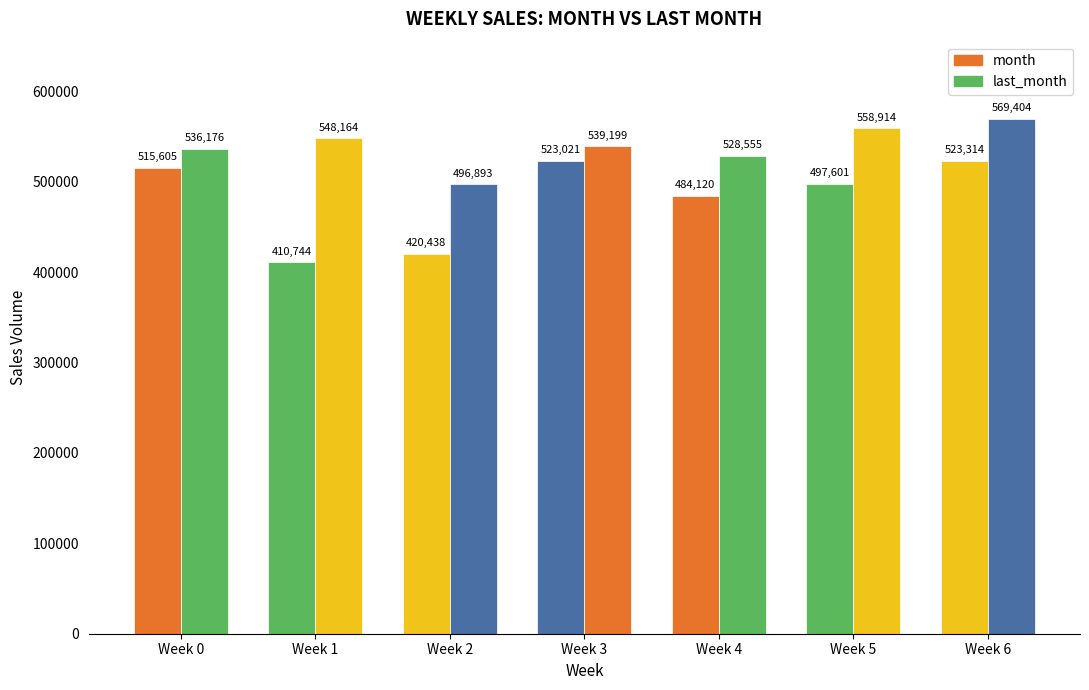

Read the month value at Week 4, to the nearest 10.

484120